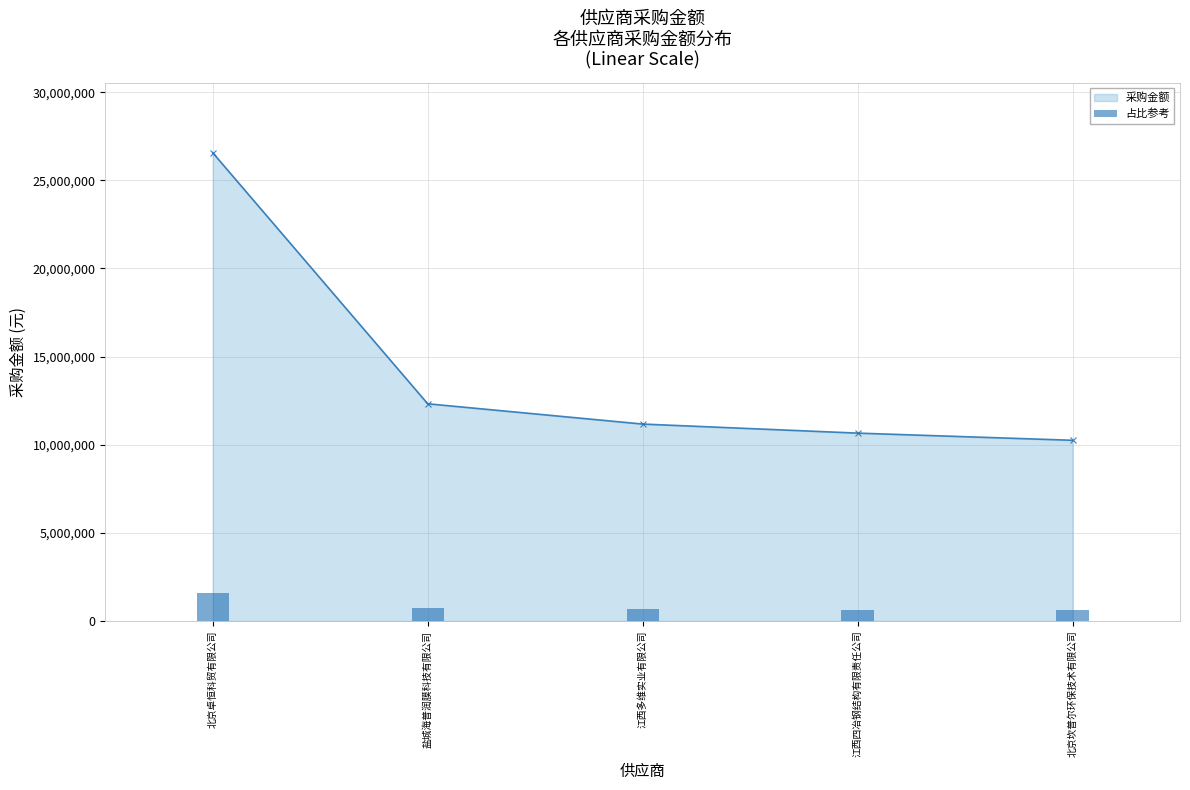

At which label is 采购金额 closest to 18407844?

盐城海普润膜科技有限公司